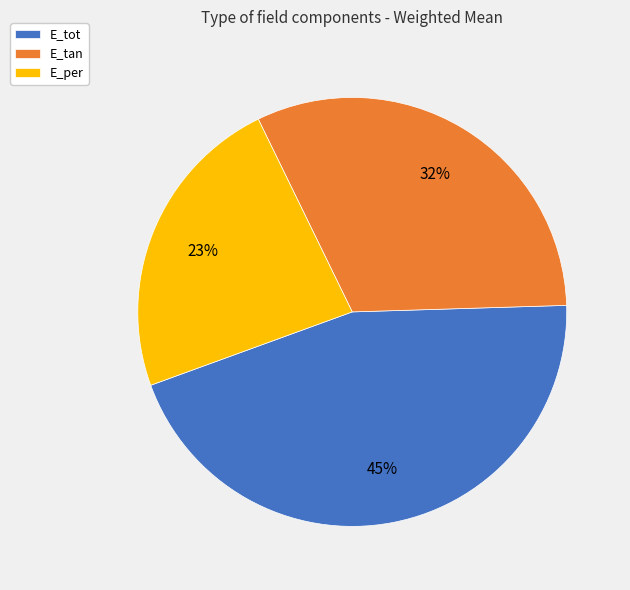

Is E_per the majority of the pie?

No